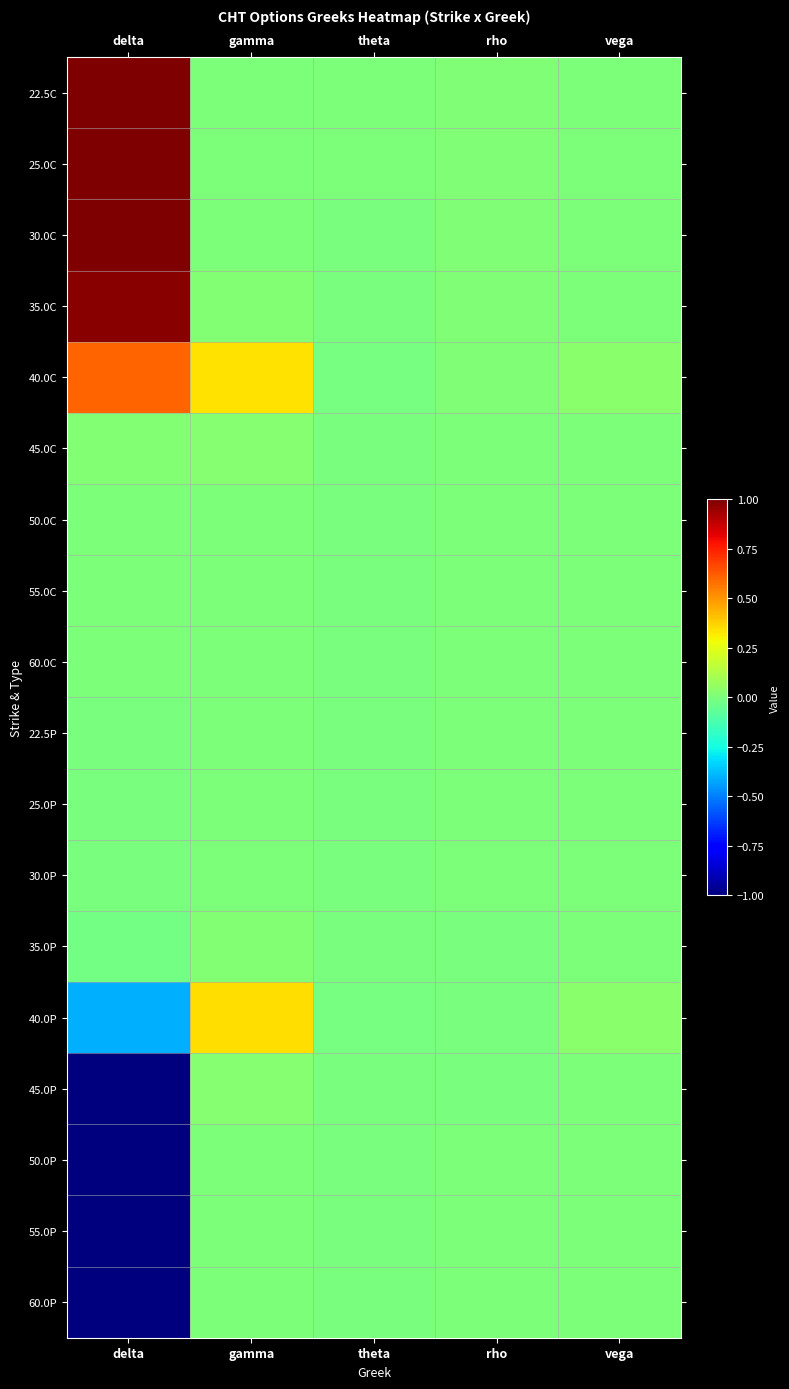

At which category is the sum across all series the highest?

gamma